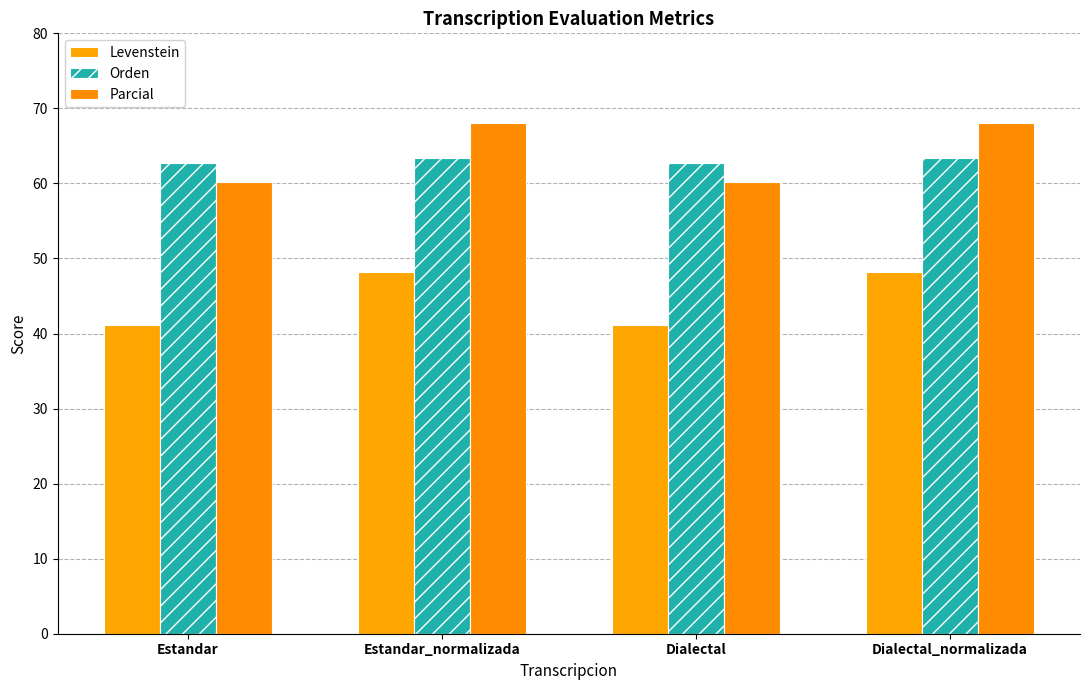

Count the number of categories in the chart.

4